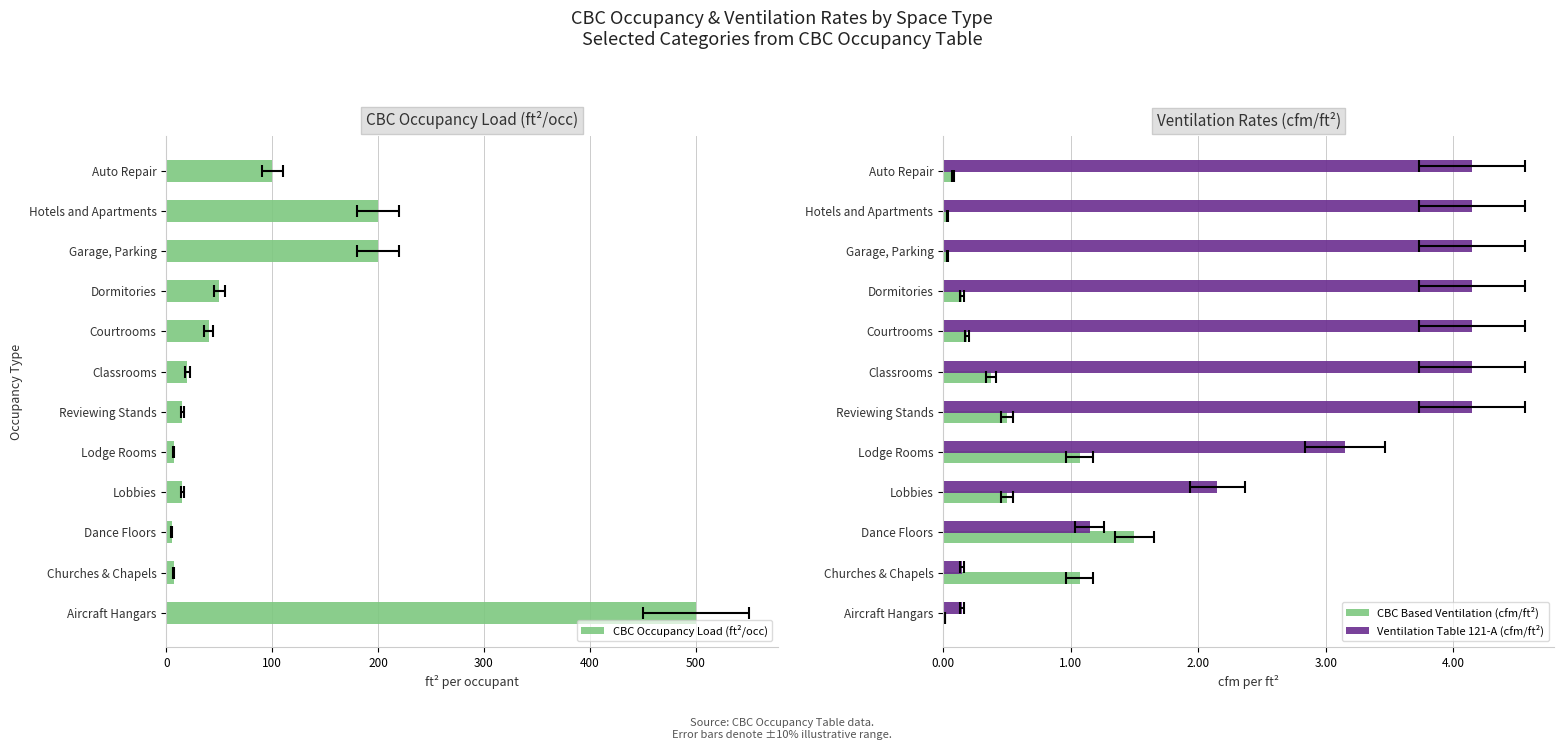

What is the difference between the highest and lowest values at Aircraft Hangars?

500.0